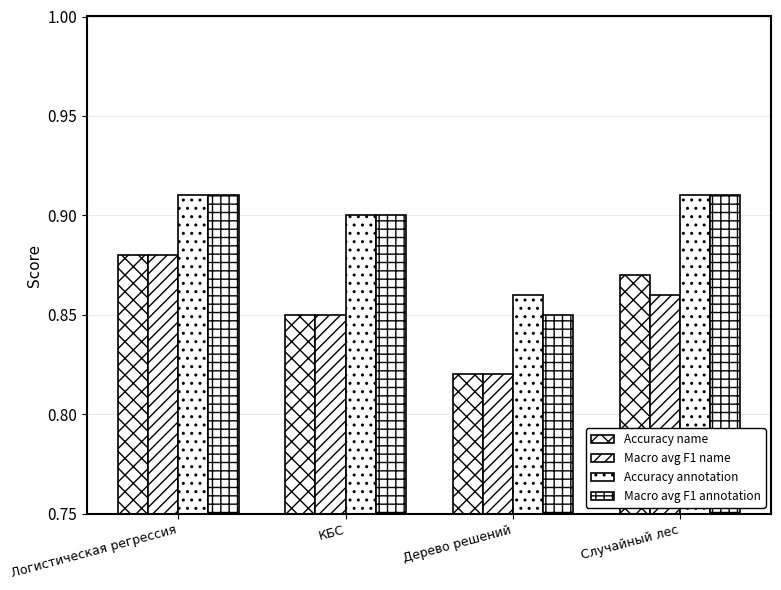

What is the label of the 3rd bar from the left?

Дерево решений